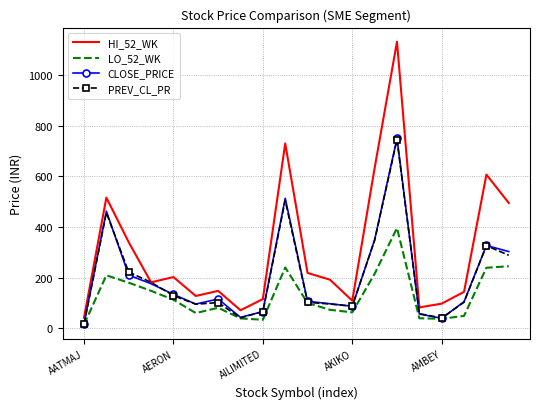

What is the maximum value for HI_52_WK?

1131.7